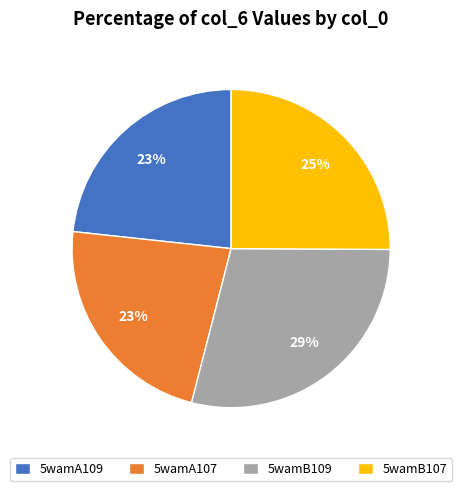

True or false: 5wamA109 accounts for 32% of the total.

False